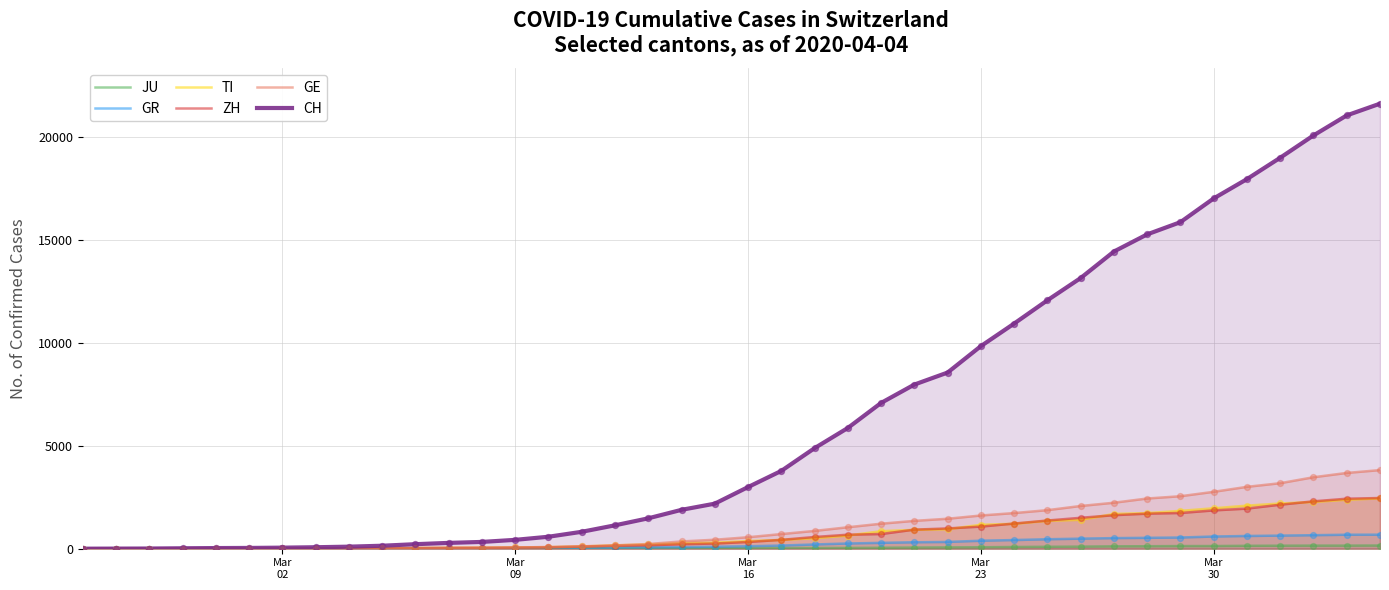

What are all the series names shown in the legend?

JU, GR, TI, ZH, GE, CH